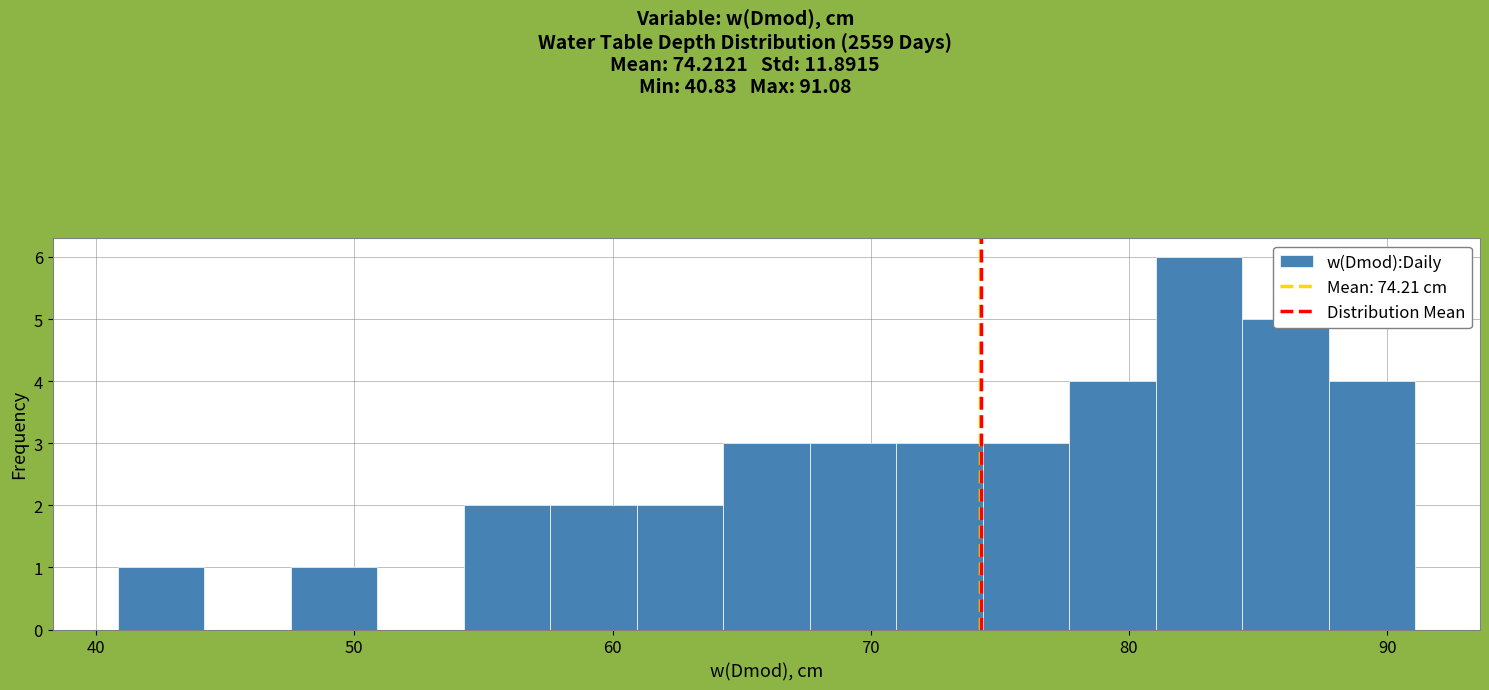

Around what value on the x-axis is the tallest bar? Give the approximate position of its centre, as read against the axis.

83